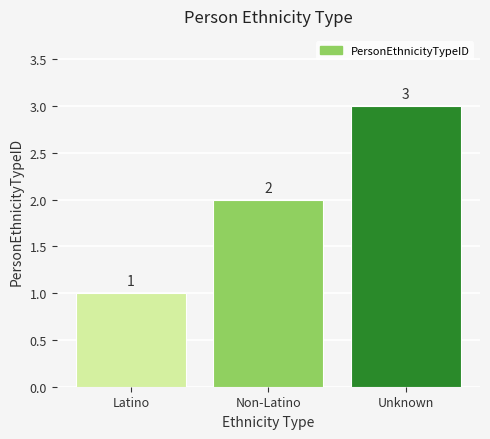

Reading right to left, list all the values displayed in this chart.

Unknown=3	Non-Latino=2	Latino=1